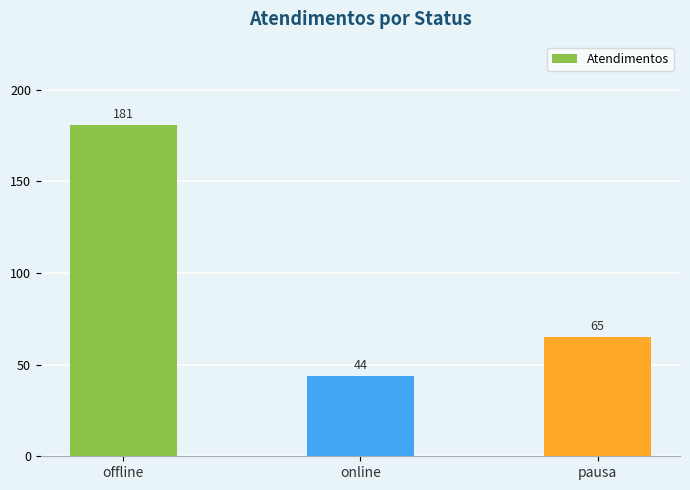

Are the bars horizontal?

No